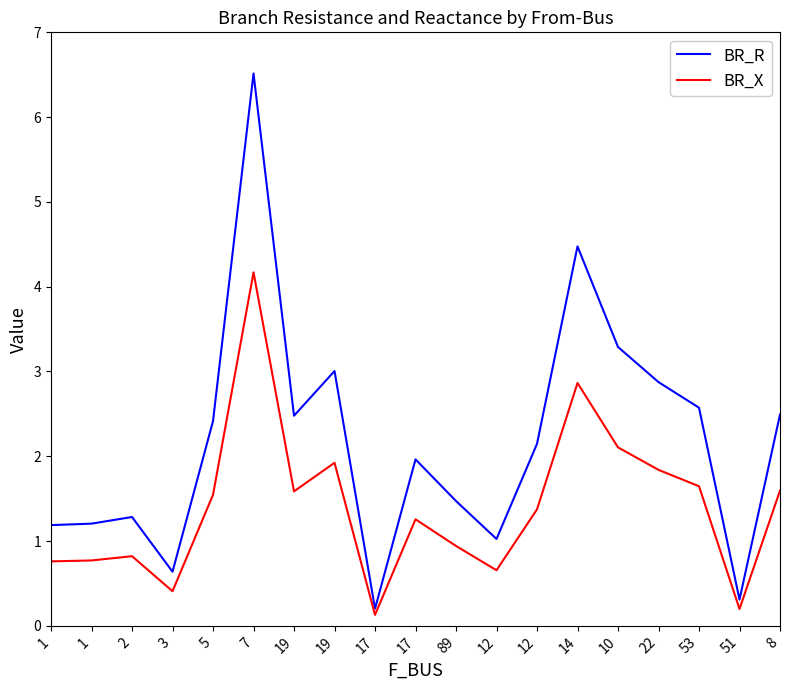

True or false: BR_R has a value of 2.5 at 89.

False